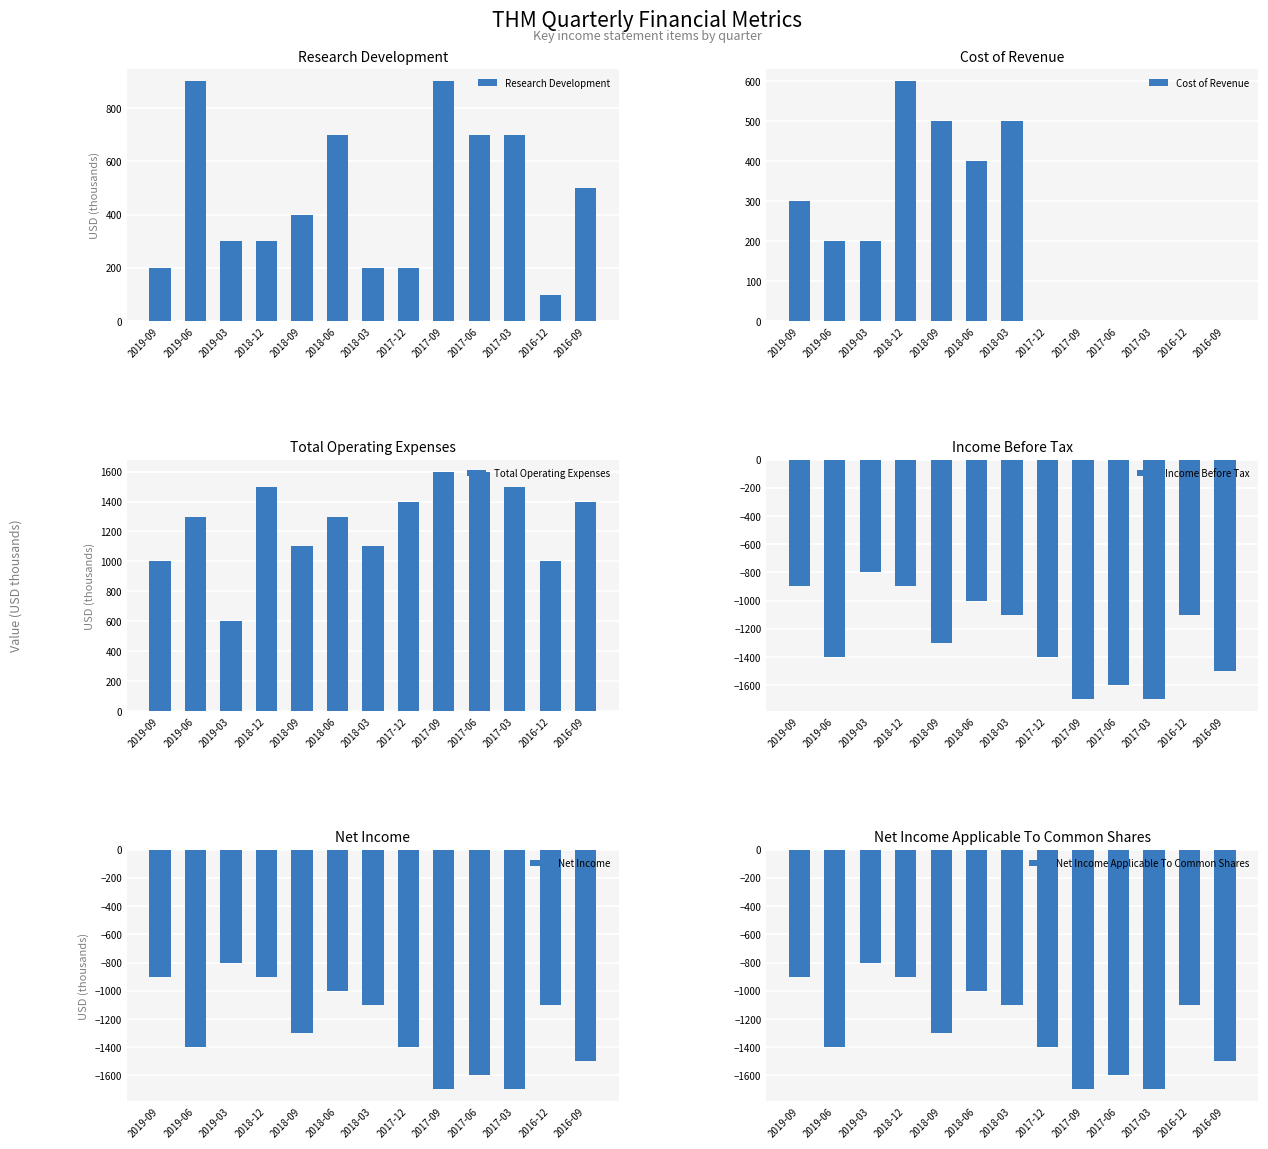

What position from the left is 2017-12?

8